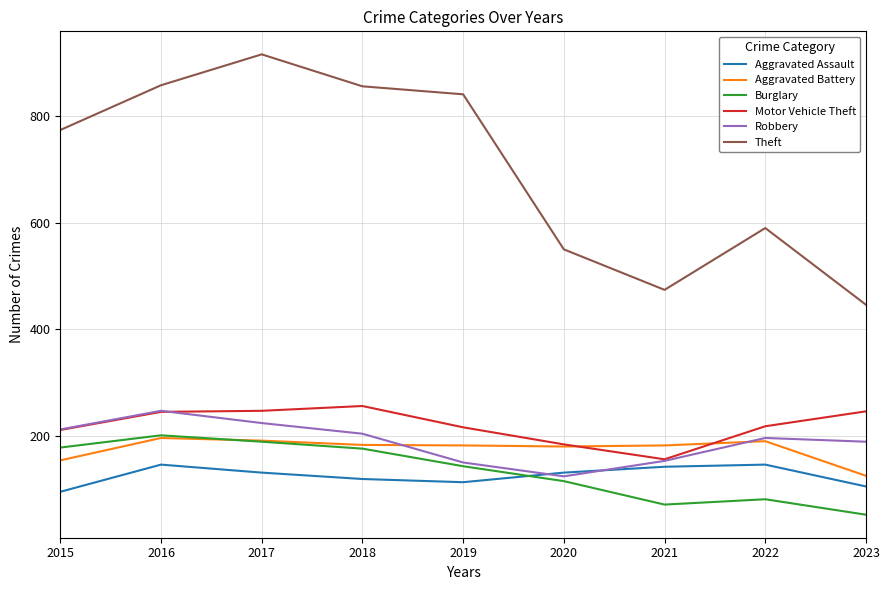

True or false: Theft and Aggravated Assault intersect in this chart.

False